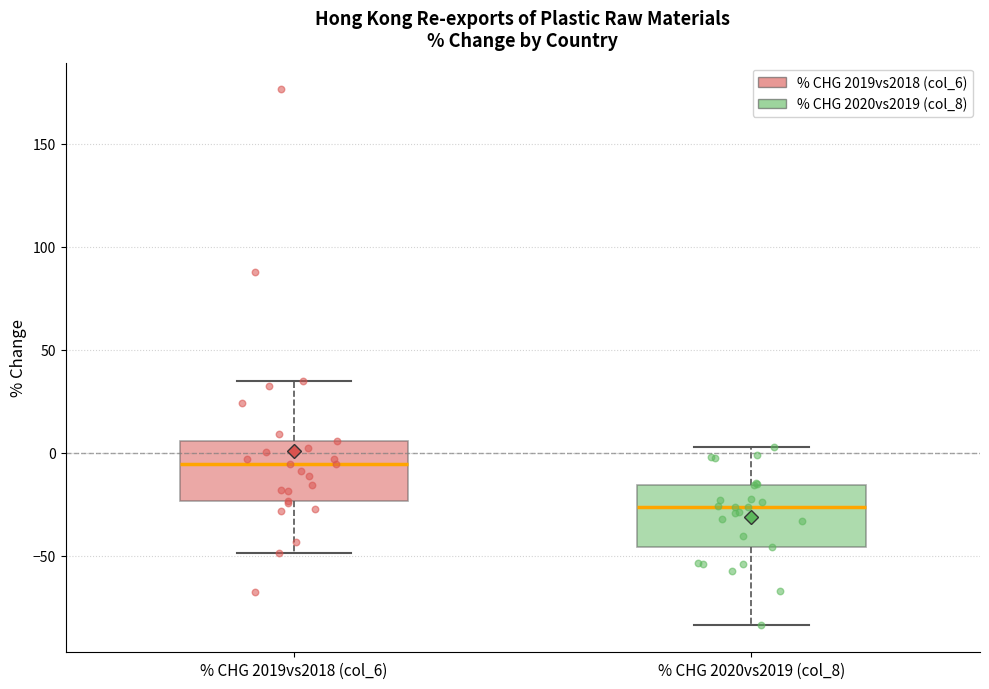

Reading left to right, transcribe this box plot: for each box, give where its median line is, the range the box spans, and where its two whiskers end, as read against the y-axis. The values are not printed on the chart, so give them approximately, as read against the axis.

% CHG 2019vs2018 (col_6): median -5, box -25 to 5, whiskers -50 to 35
% CHG 2020vs2019 (col_8): median -25, box -45 to -15, whiskers -85 to 5